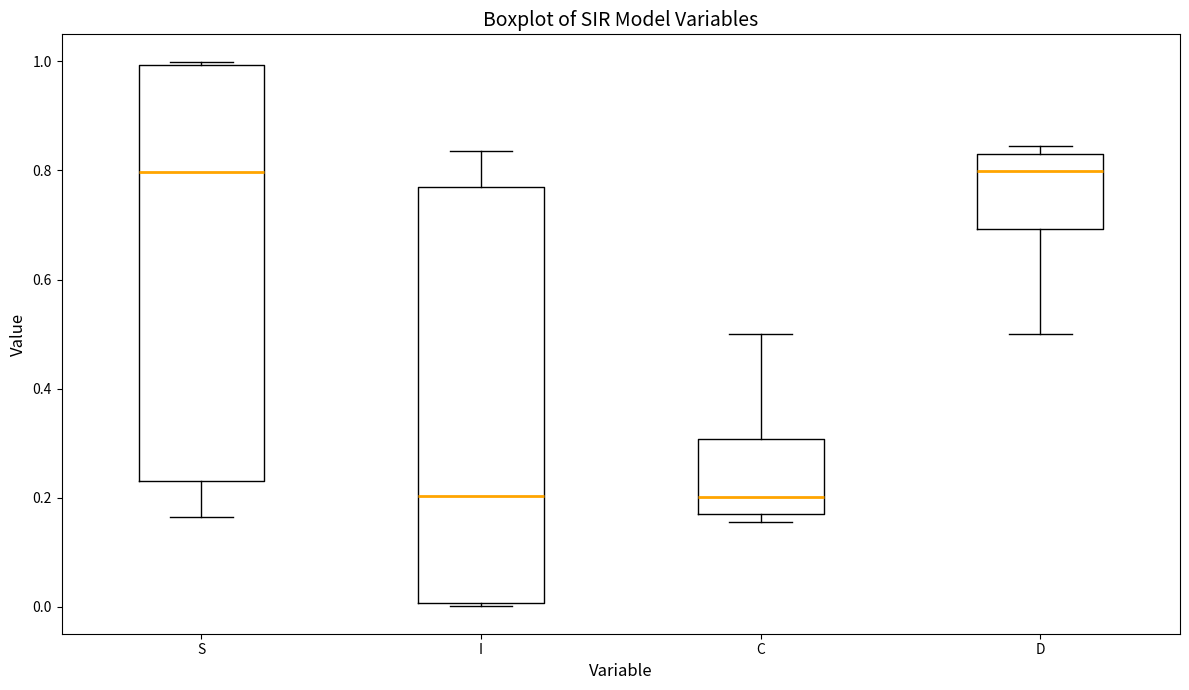

Reading left to right, transcribe this box plot: for each box, give where its median line is, the range the box spans, and where its two whiskers end, as read against the y-axis. The values are not printed on the chart, so give them approximately, as read against the axis.

S: median 0.80, box 0.22 to 1.00, whiskers 0.16 to 1.00 (just above the box's upper edge)
I: median 0.20, box 0.00 to 0.78, whiskers 0.00 (just below the box's lower edge) to 0.84
C: median 0.20, box 0.16 to 0.30, whiskers 0.16 (just below the box's lower edge) to 0.50
D: median 0.80, box 0.70 to 0.84, whiskers 0.50 to 0.84 (just above the box's upper edge)